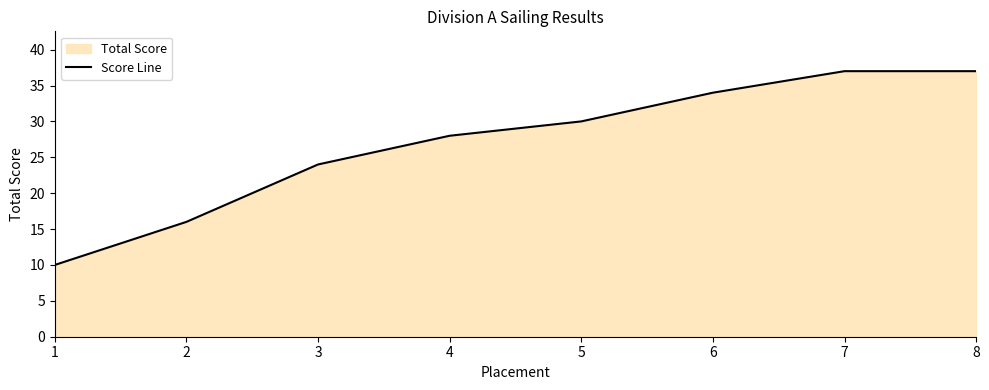

The chart shows a value of 55 at 7. True or false?

False